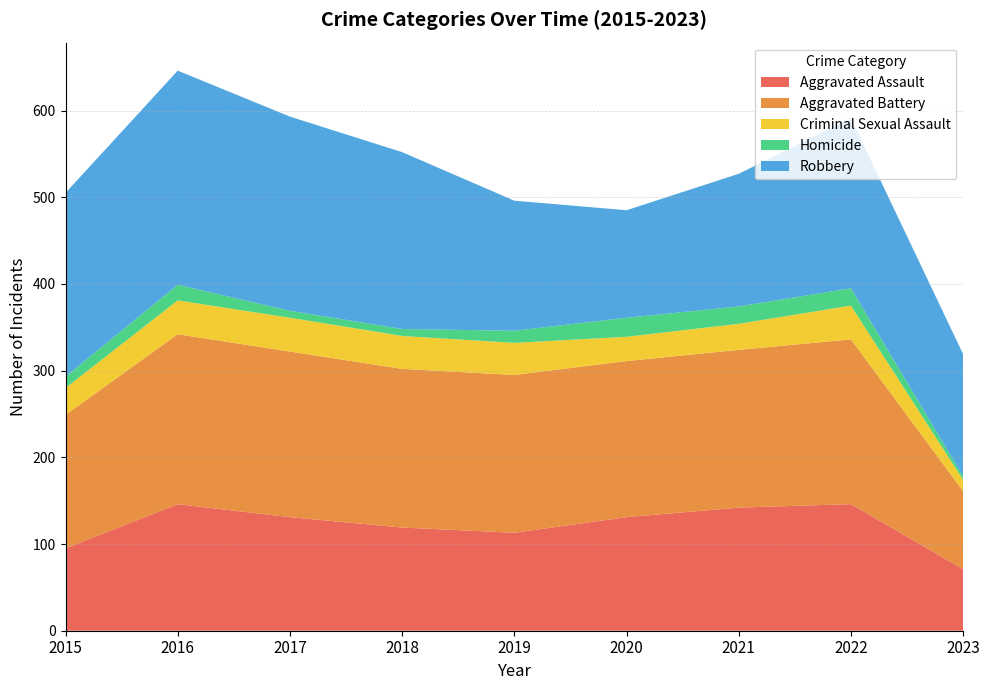

Reading left to right, list all the values displayed in this chart.

Aggravated Assault: 95	146	131	119	113	131	142	146	71
Aggravated Battery: 154	196	191	183	182	180	182	190	90
Criminal Sexual Assault: 31	39	39	38	37	28	30	39	13
Homicide: 13	18	8	8	14	22	20	20	4
Robbery: 212	247	224	204	150	124	153	196	141